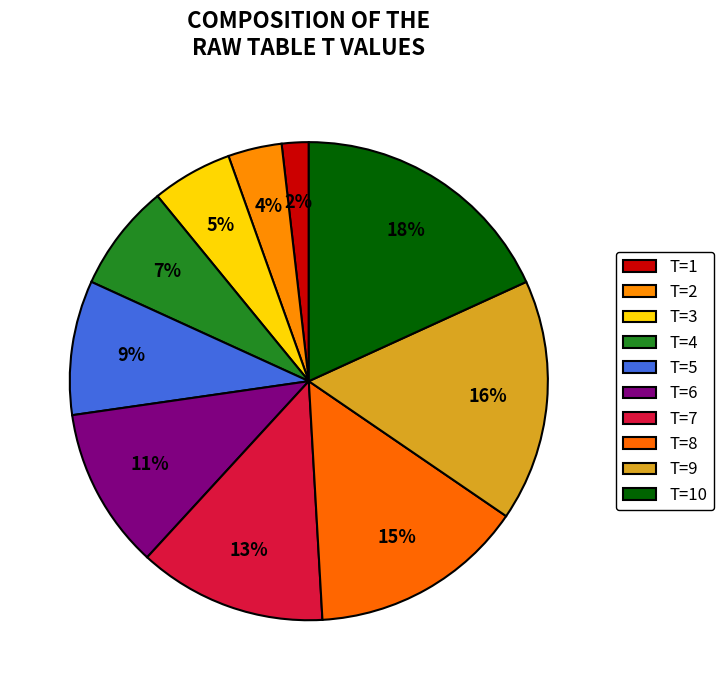

Count the number of slices in the pie.

10